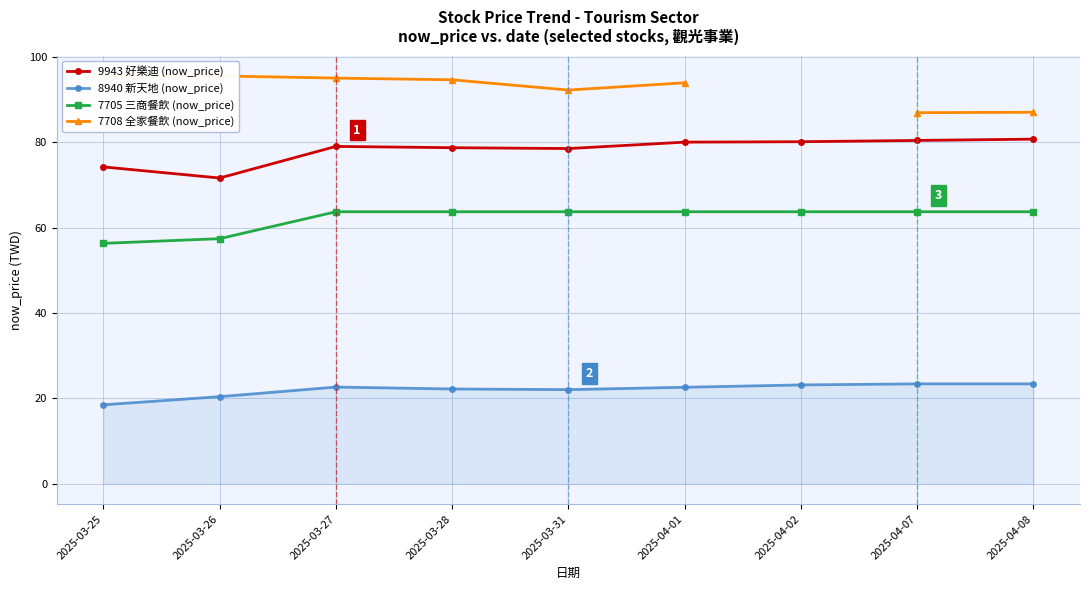

Rank the series by their maximum value, from highest to lowest.

7708 全家餐飲 (now_price), 9943 好樂迪 (now_price), 7705 三商餐飲 (now_price), 8940 新天地 (now_price)